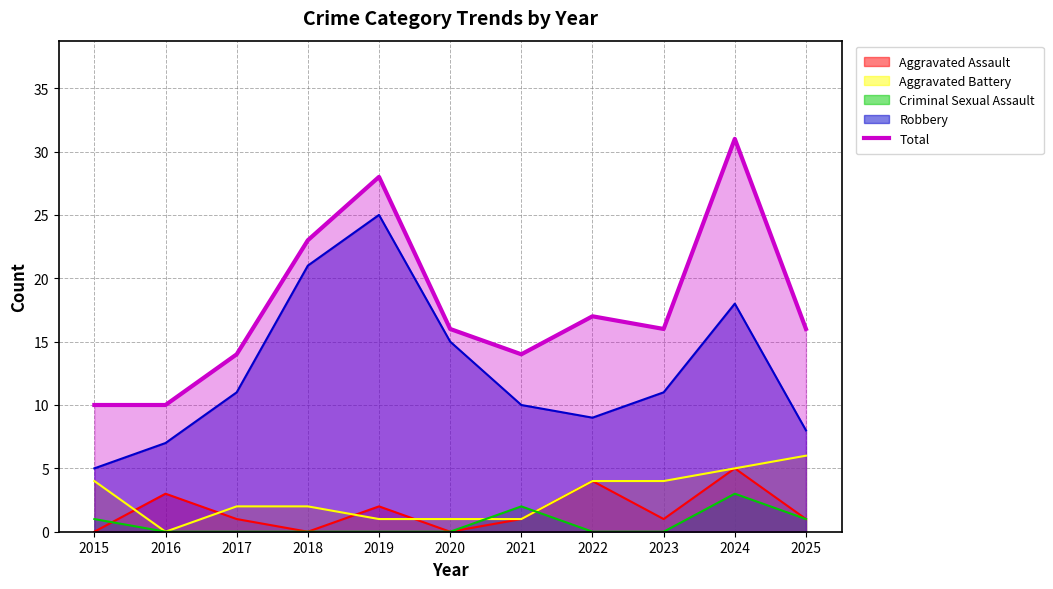

What is the maximum value shown in the chart?

31